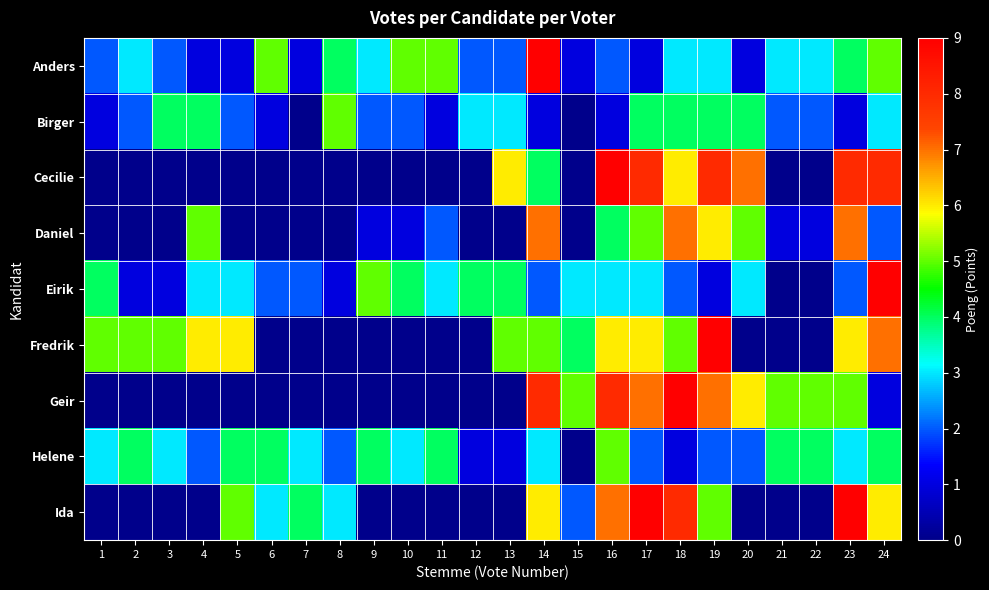

Reading right to left, transcribe all the data shown in this chart.

Anders: 24=5	23=4	22=3	21=3	20=1	19=3	18=3	17=1	16=2	15=1	14=9	13=2	12=2	11=5	10=5	9=3	8=4	7=1	6=5	5=1	4=1	3=2	2=3	1=2
Birger: 24=3	23=1	22=2	21=2	20=4	19=4	18=4	17=4	16=1	15=0	14=1	13=3	12=3	11=1	10=2	9=2	8=5	7=0	6=1	5=2	4=4	3=4	2=2	1=1
Cecilie: 24=8	23=8	22=0	21=0	20=7	19=8	18=6	17=8	16=9	15=0	14=4	13=6	12=0	11=0	10=0	9=0	8=0	7=0	6=0	5=0	4=0	3=0	2=0	1=0
Daniel: 24=2	23=7	22=1	21=1	20=5	19=6	18=7	17=5	16=4	15=0	14=7	13=0	12=0	11=2	10=1	9=1	8=0	7=0	6=0	5=0	4=5	3=0	2=0	1=0
Eirik: 24=9	23=2	22=0	21=0	20=3	19=1	18=2	17=3	16=3	15=3	14=2	13=4	12=4	11=3	10=4	9=5	8=1	7=2	6=2	5=3	4=3	3=1	2=1	1=4
Fredrik: 24=7	23=6	22=0	21=0	20=0	19=9	18=5	17=6	16=6	15=4	14=5	13=5	12=0	11=0	10=0	9=0	8=0	7=0	6=0	5=6	4=6	3=5	2=5	1=5
Geir: 24=1	23=5	22=5	21=5	20=6	19=7	18=9	17=7	16=8	15=5	14=8	13=0	12=0	11=0	10=0	9=0	8=0	7=0	6=0	5=0	4=0	3=0	2=0	1=0
Helene: 24=4	23=3	22=4	21=4	20=2	19=2	18=1	17=2	16=5	15=0	14=3	13=1	12=1	11=4	10=3	9=4	8=2	7=3	6=4	5=4	4=2	3=3	2=4	1=3
Ida: 24=6	23=9	22=0	21=0	20=0	19=5	18=8	17=9	16=7	15=2	14=6	13=0	12=0	11=0	10=0	9=0	8=3	7=4	6=3	5=5	4=0	3=0	2=0	1=0